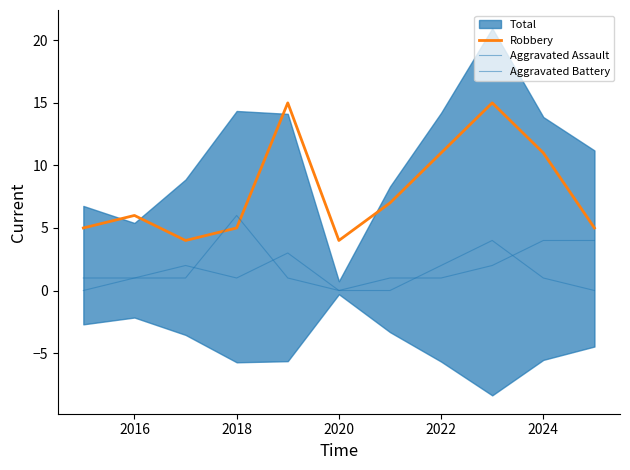

The Robbery series shows 6 at 2024. True or false?

False